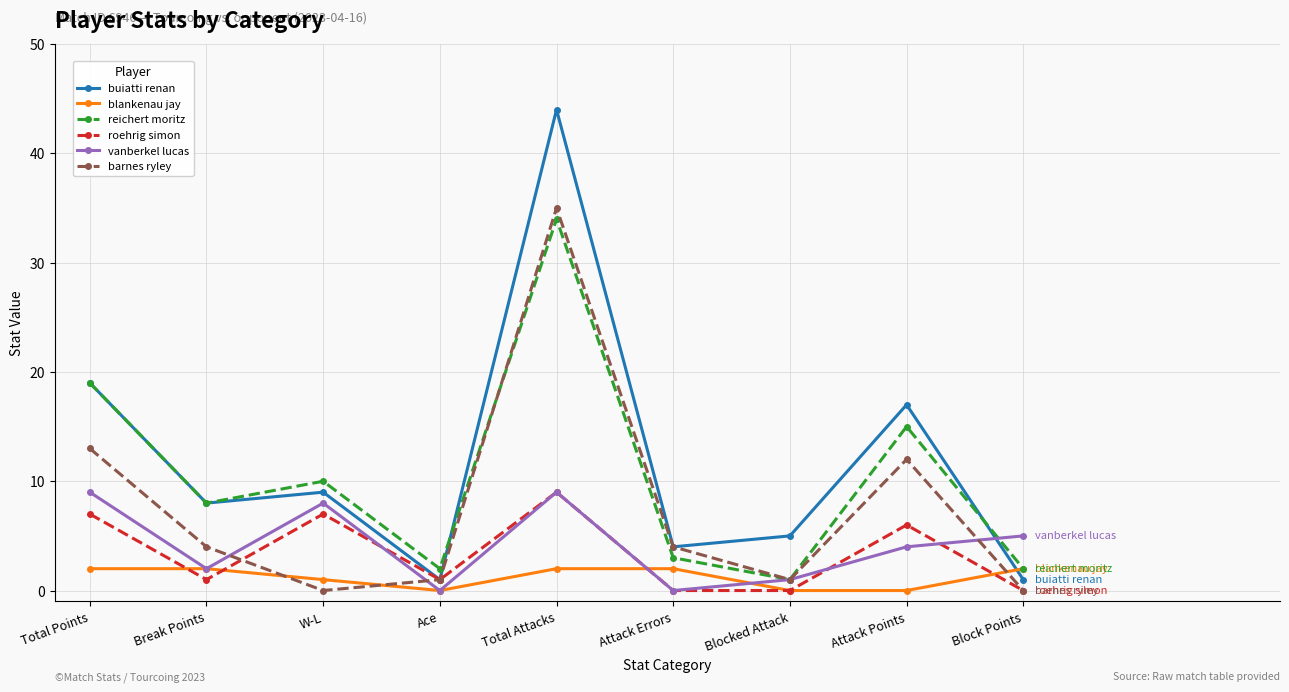

How many values in the buiatti renan series are below 8?

4